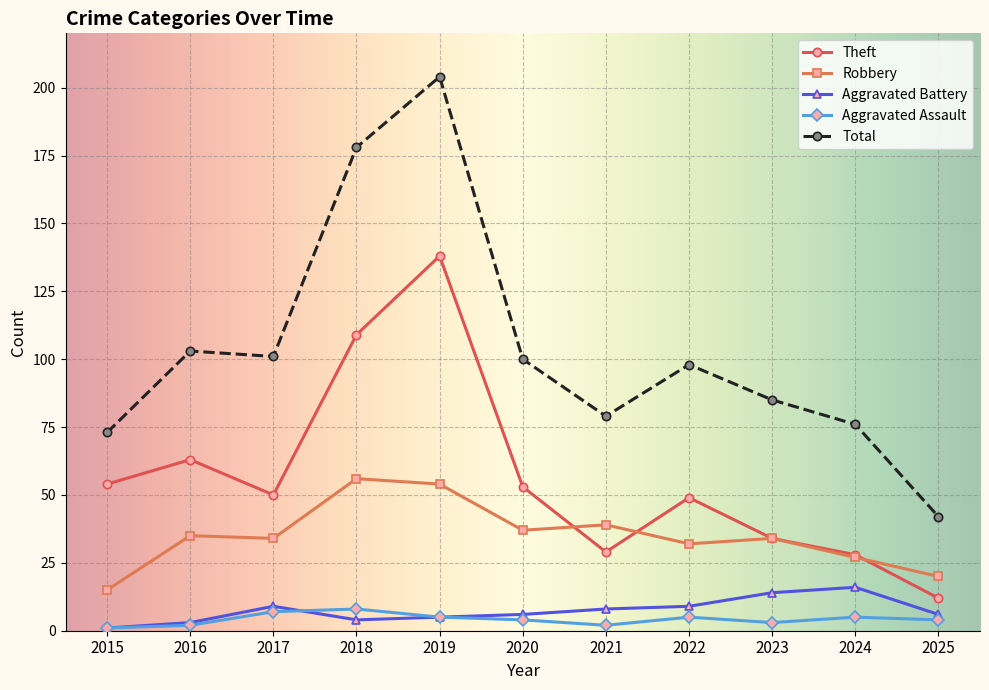

Count the number of categories in the chart.

11